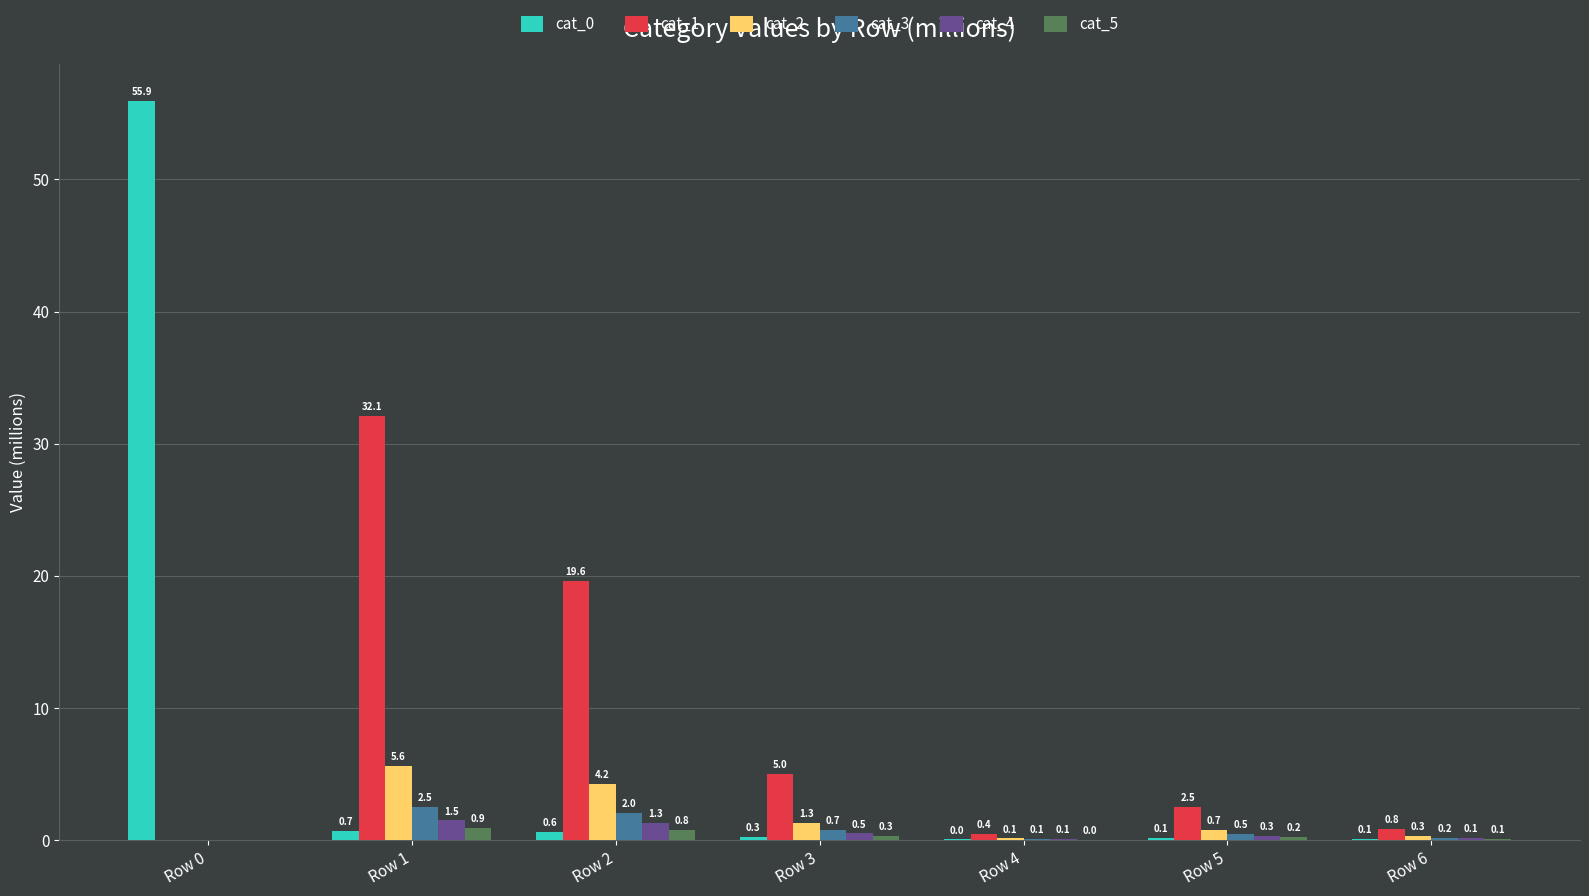

Between Row 4 and Row 6, which series saw the biggest shift?

cat_1